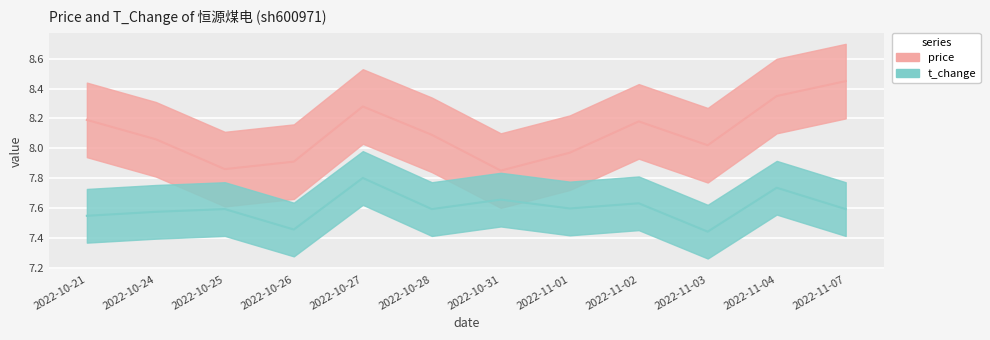

How many interior local peaks does the price series have?

2